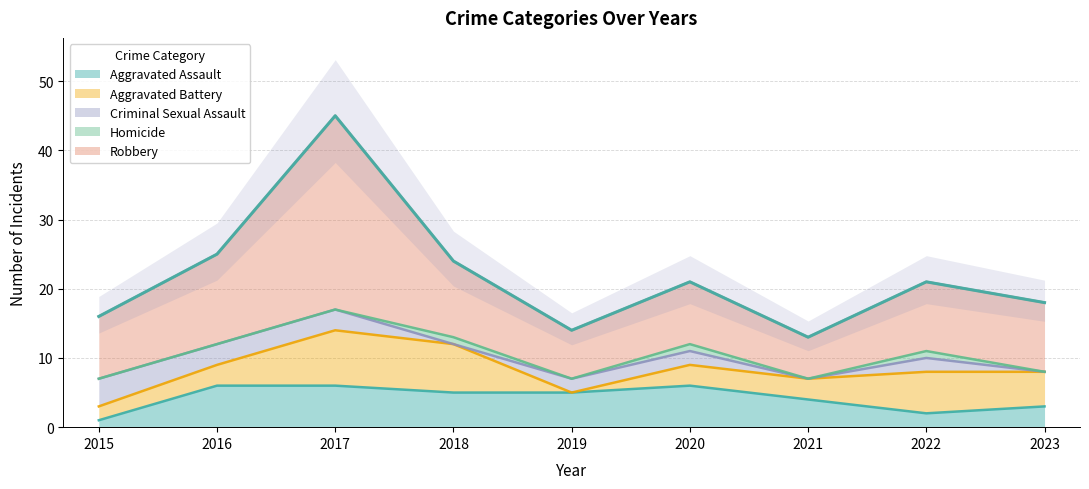

Is it true that Homicide equals 0 at 2022?

False